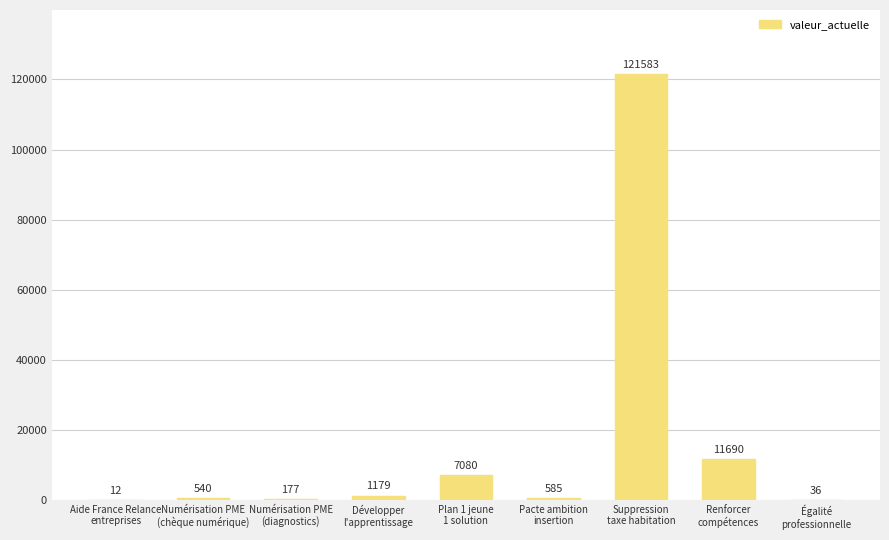

What is the sum of all values?

142882